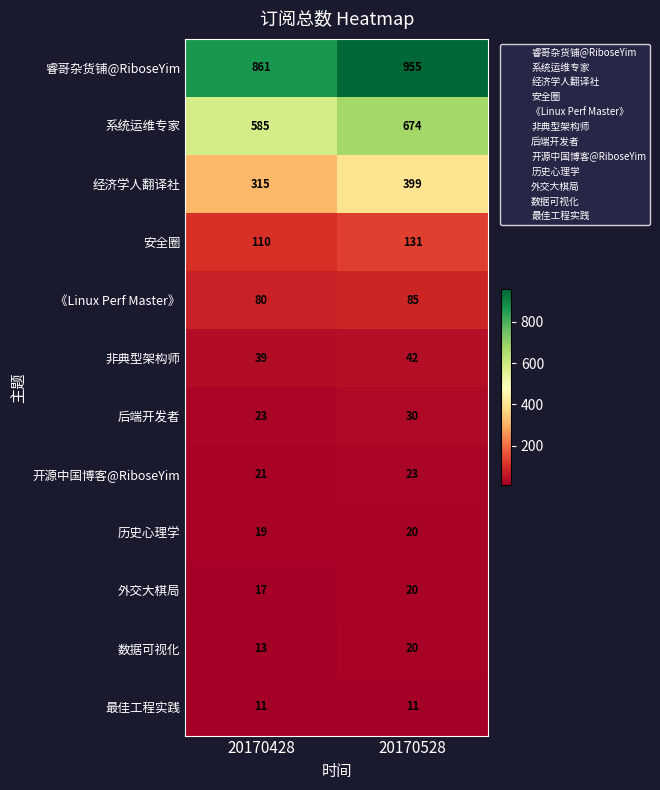

What is the total value across all series at 20170428?

2094